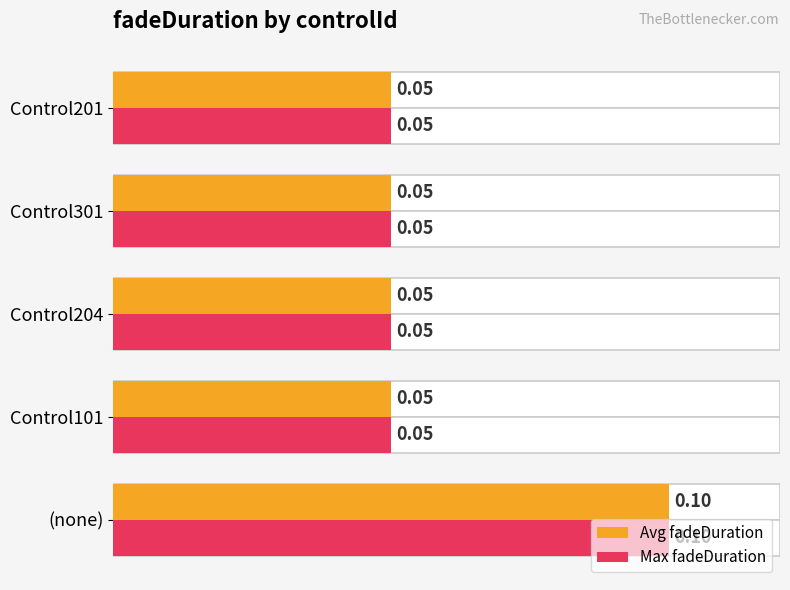

What is the maximum value for Max fadeDuration?

0.1